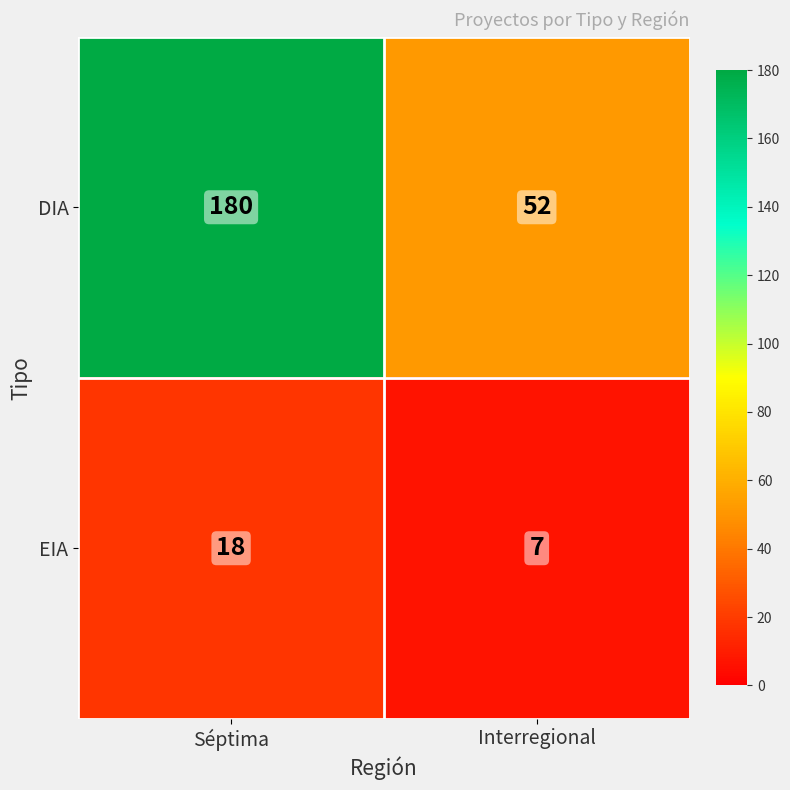

Which series has the largest total across all categories?

DIA